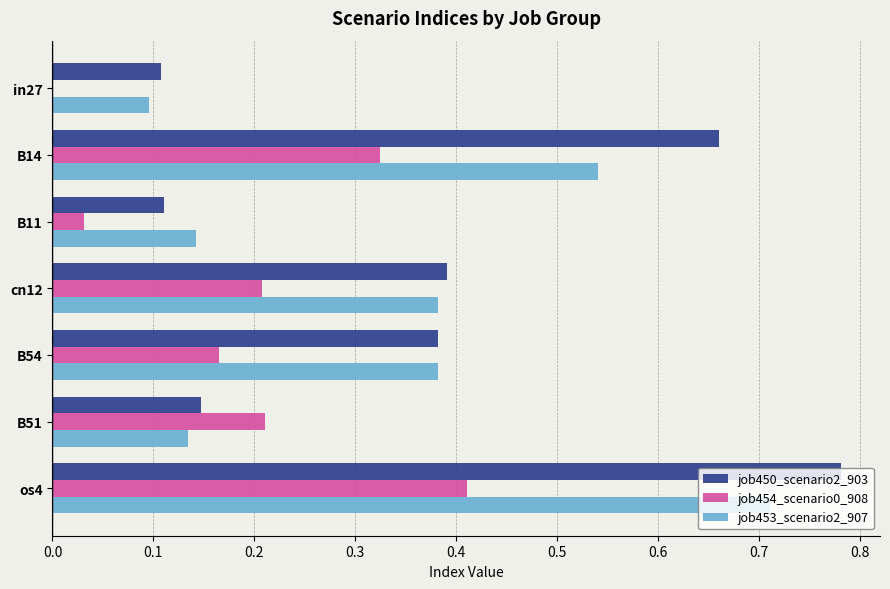

At which category is the sum across all series the highest?

os4